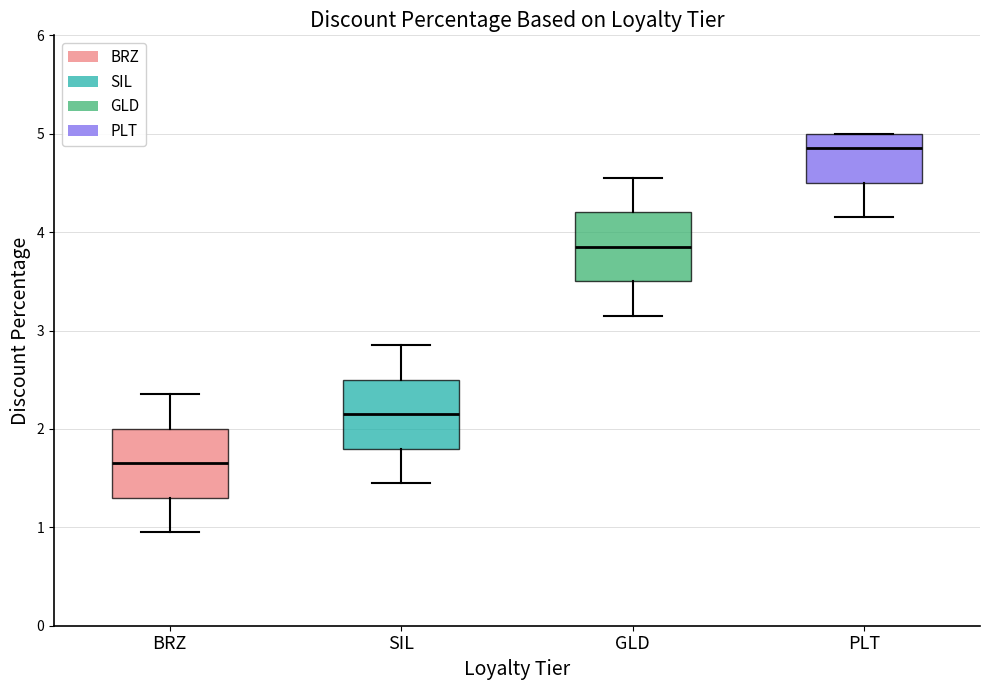

Where does the lower whisker of the box for PLT end on the y-axis? The values are not printed on the chart, so give them approximately, as read against the axis.

4.2